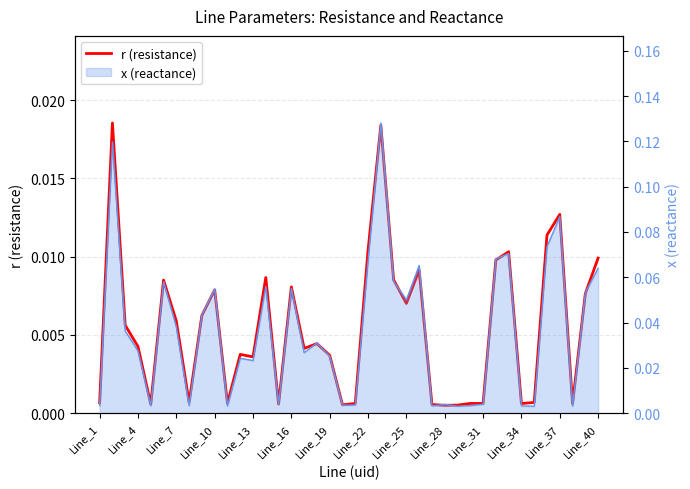

What is the sum of all values?

0.2